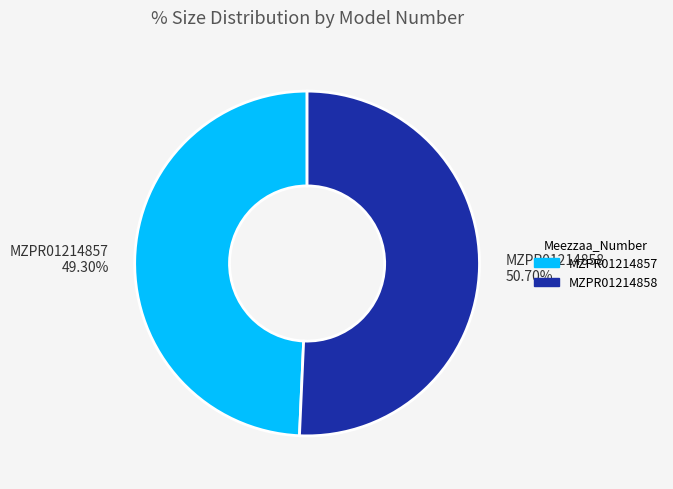

Which slice is the largest?

MZPR01214858